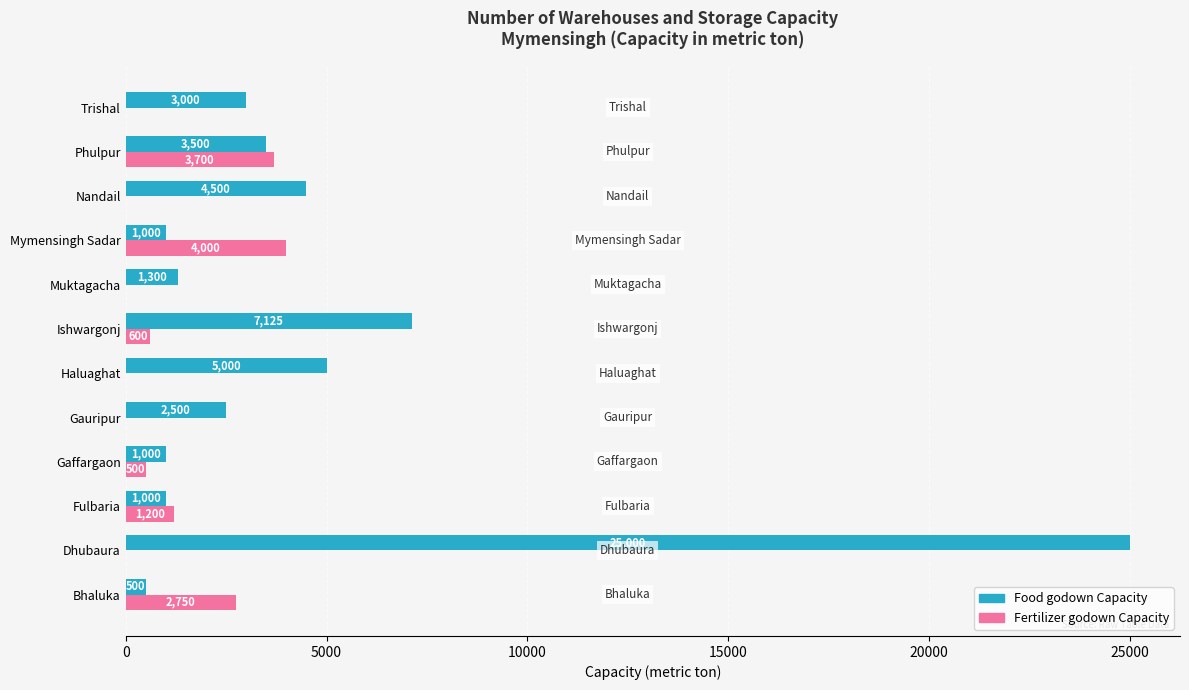

Which series has the widest spread of values?

Food godown Capacity